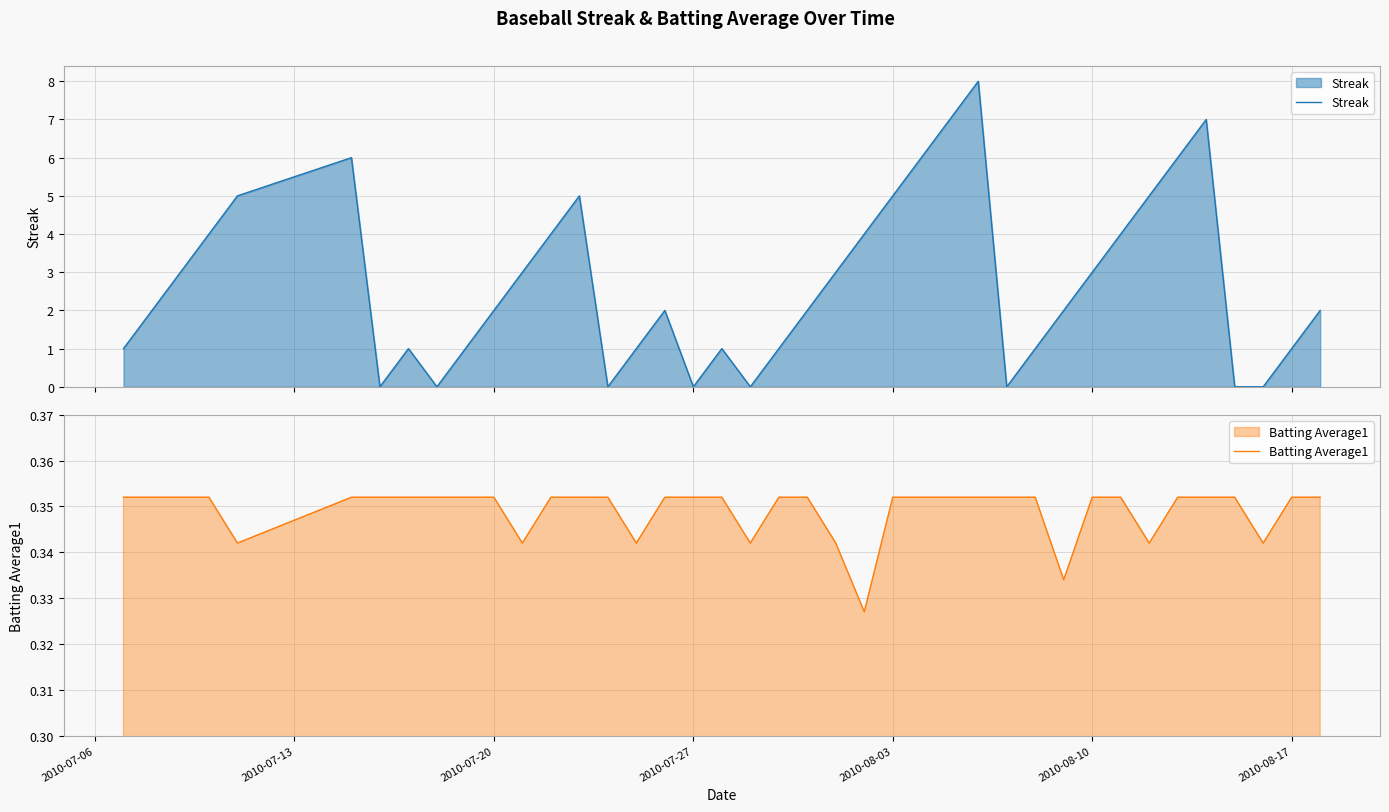

Count the number of categories in the chart.

40